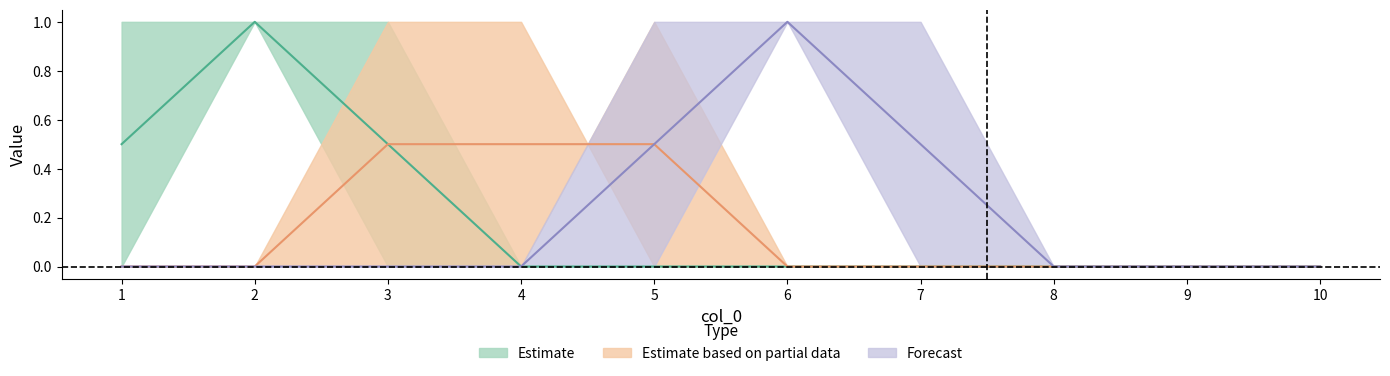

What is the difference between the maximum and minimum values in the 8 series?

1